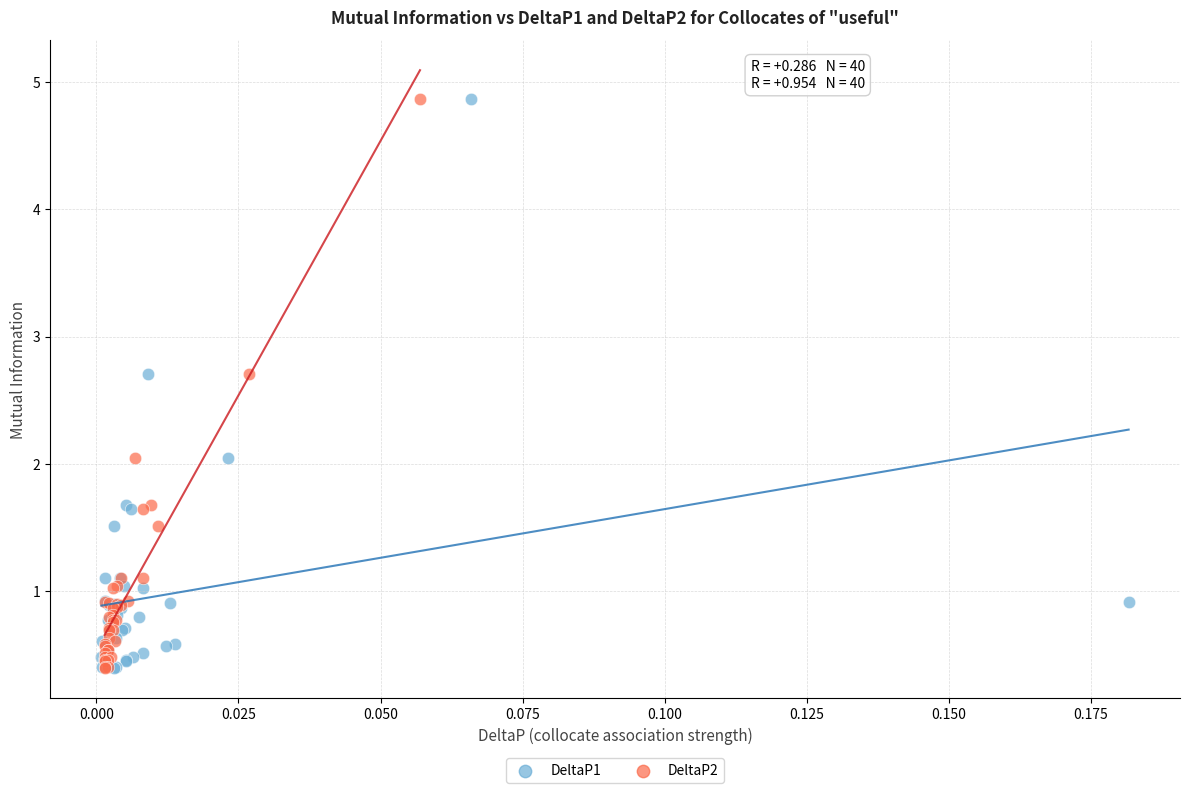

What are all the series names shown in the legend?

DeltaP1, DeltaP2